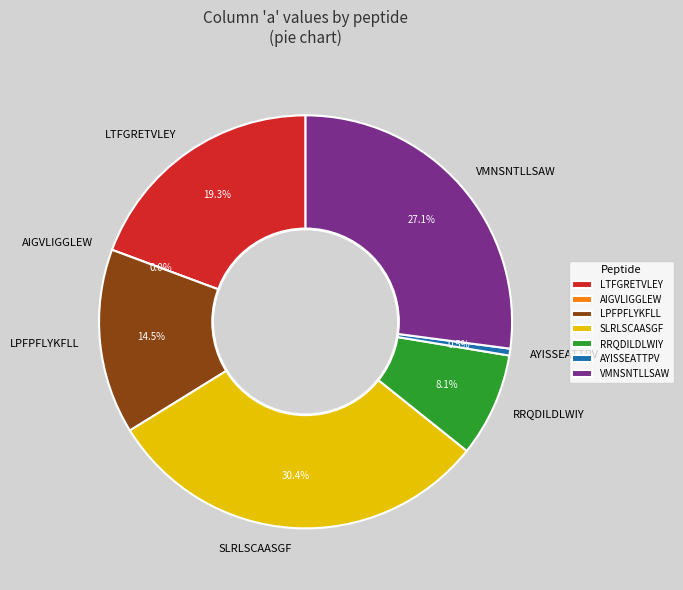

To the nearest percent, what is the combined percentage of AYISSEATTPV and AIGVLIGGLEW?

1%